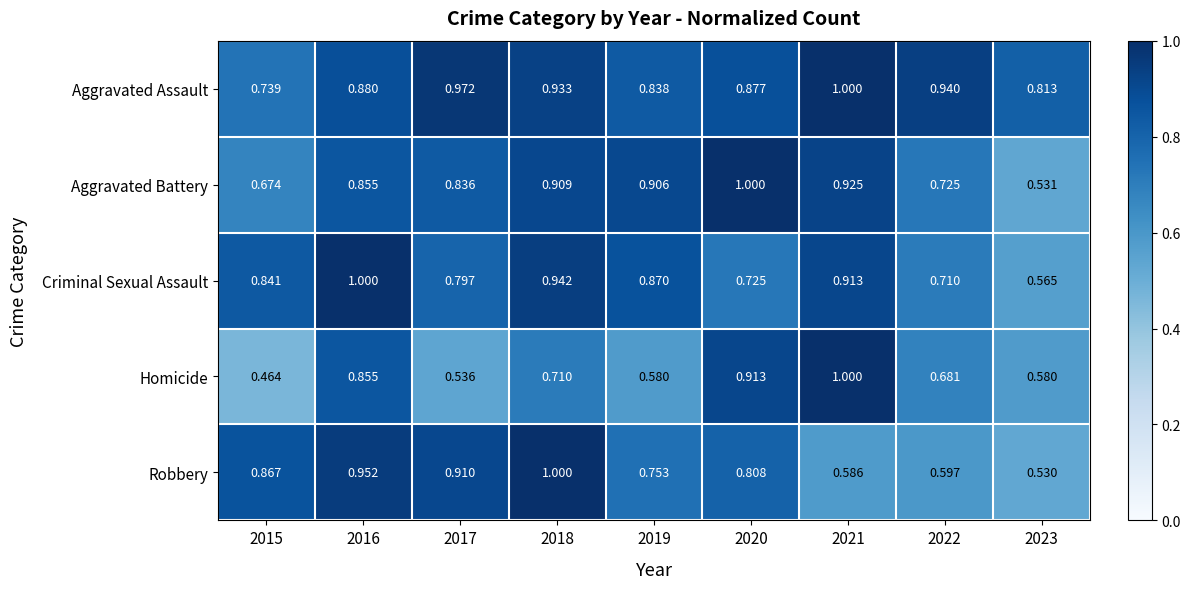

At how many categories does at least one series exceed 0?

9